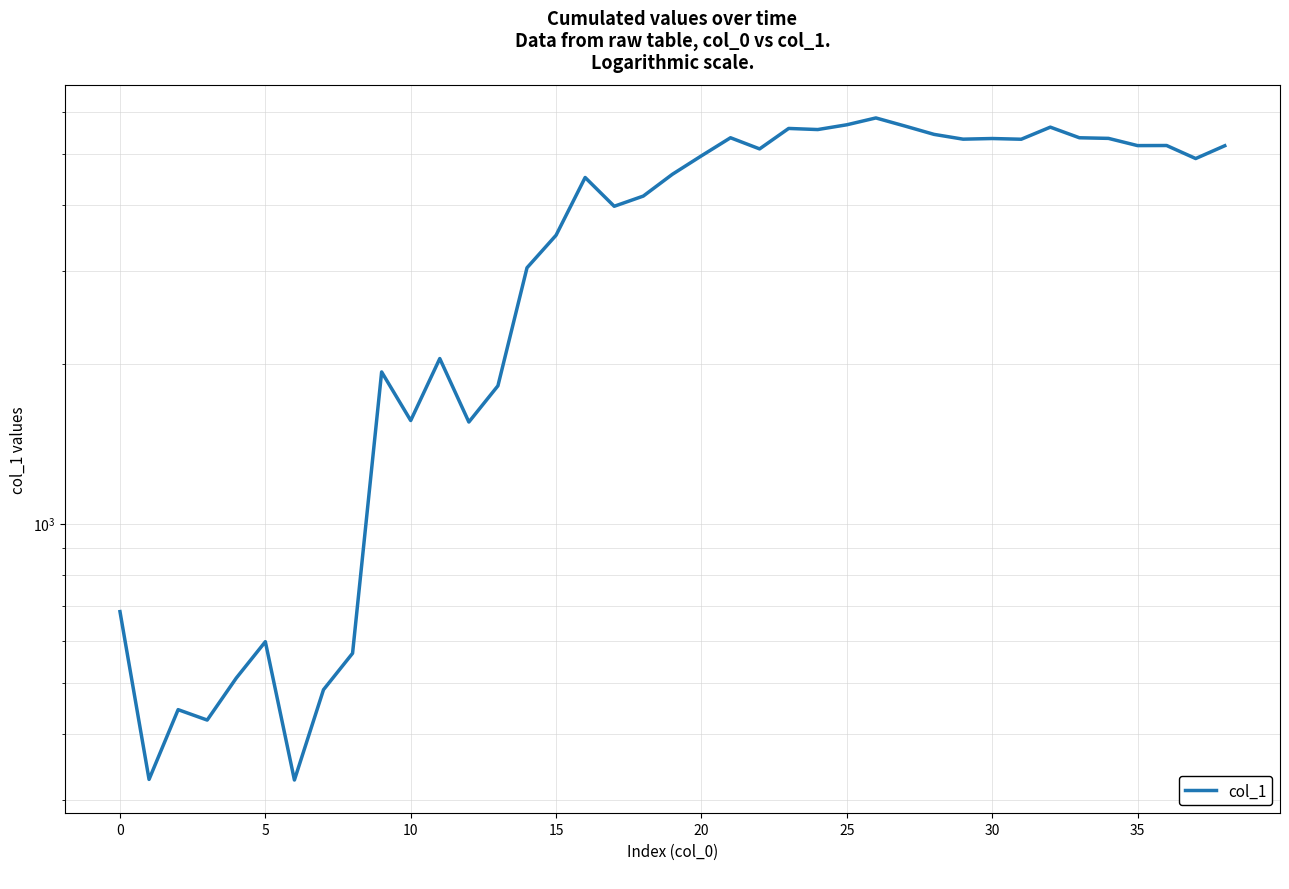

The value at 23 is 1202.6. True or false?

False